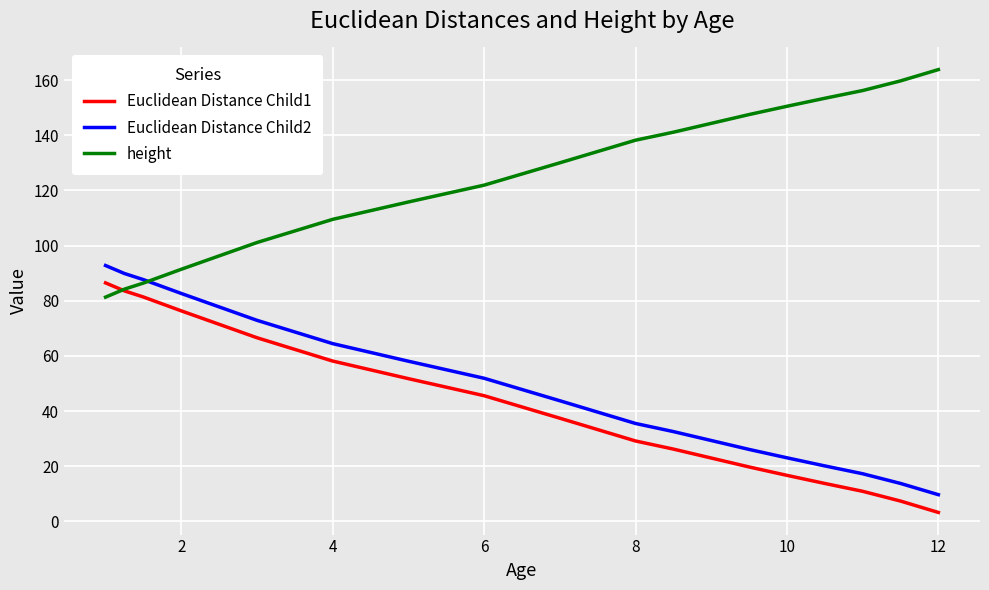

What is the lowest value of the Euclidean Distance Child2 series?

9.7